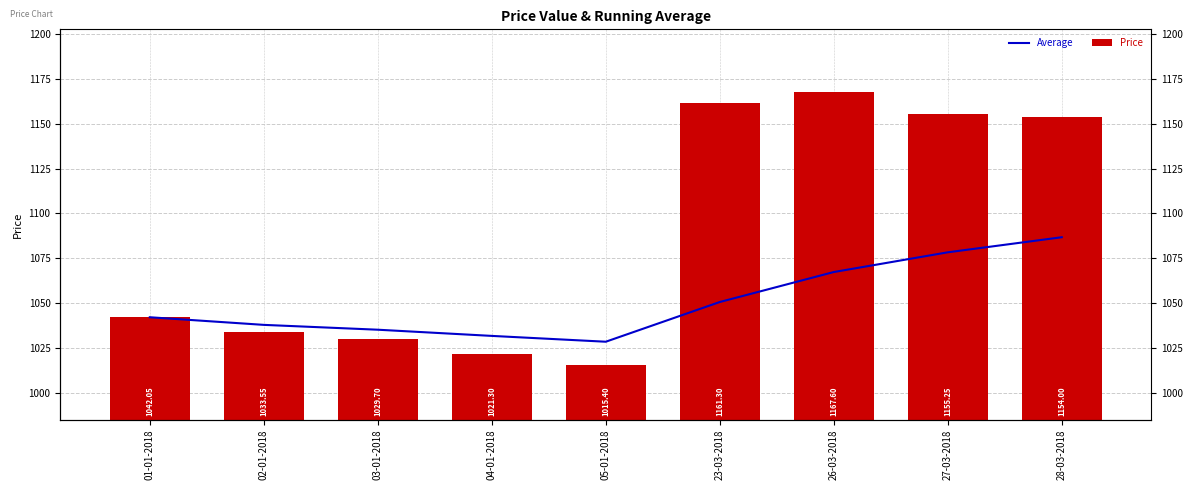

What is the value of the Price bar at the 7th from the left?

1167.6